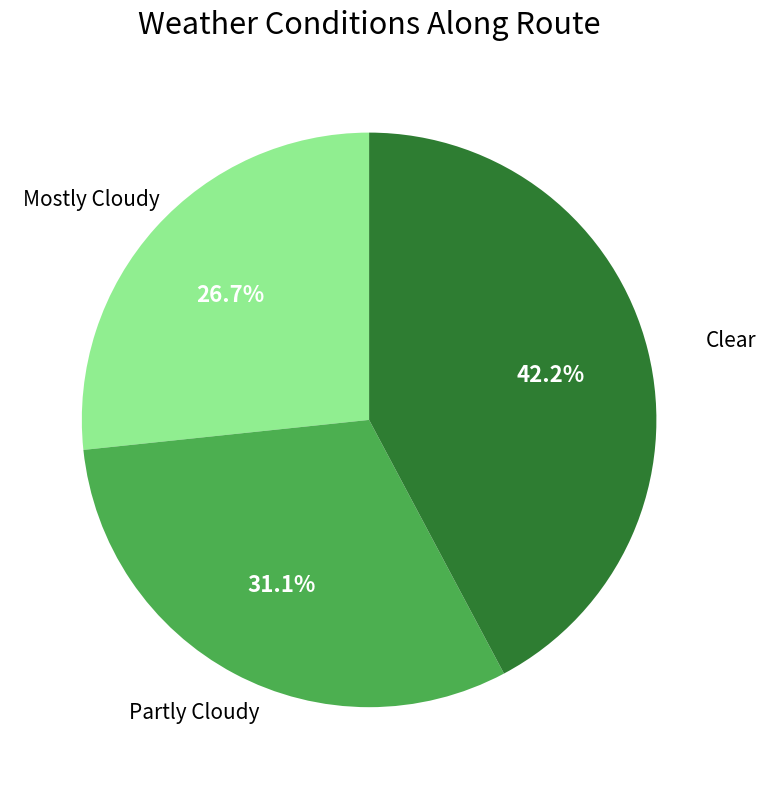

To the nearest percent, what is the average slice percentage?

33%